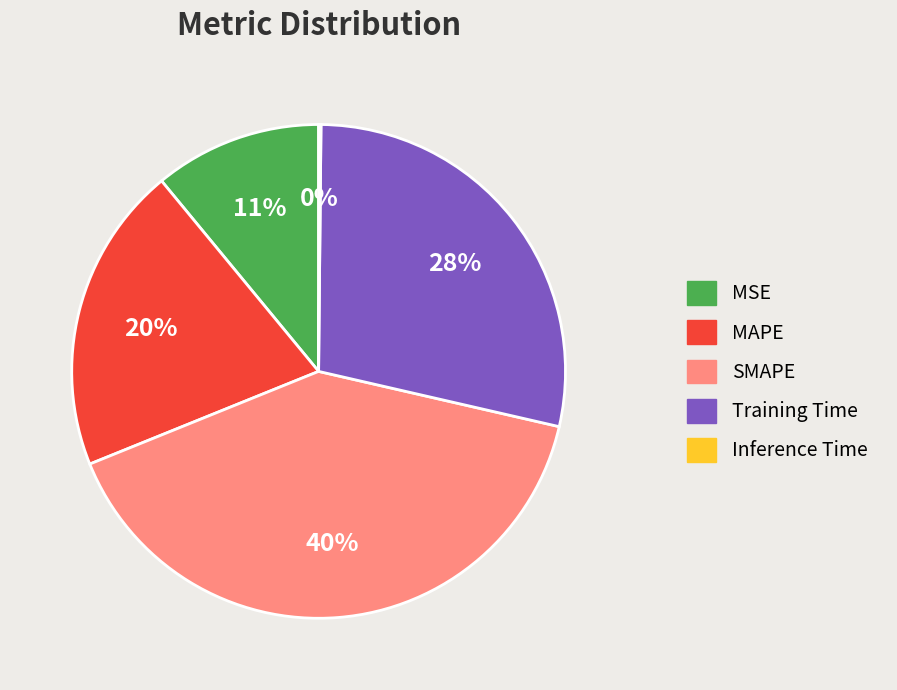

Is the sum of SMAPE and Training Time greater than half?

Yes